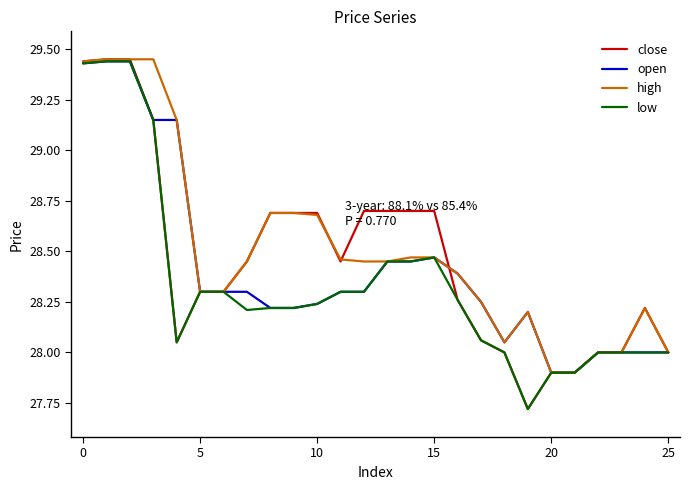

At how many categories does at least one series exceed 27?

26